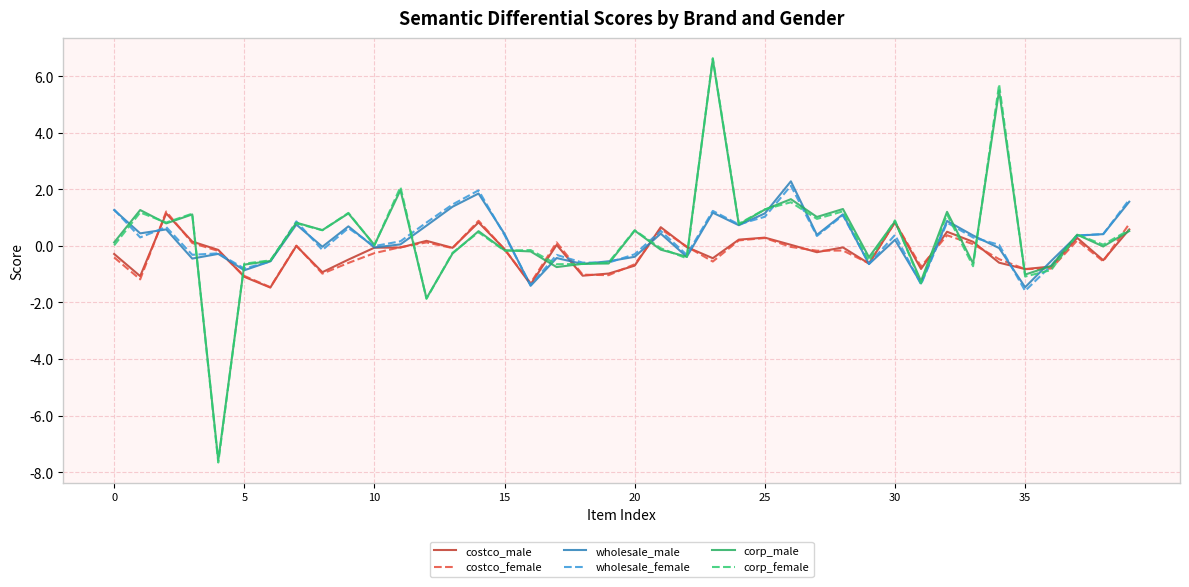

What is the difference between the maximum and minimum values in the costco_male series?

2.6